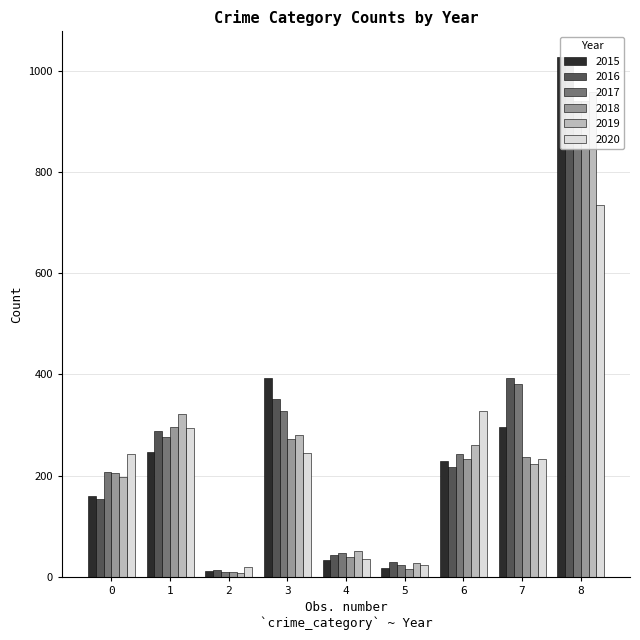

The 2015 series shows 11 at 2. True or false?

True